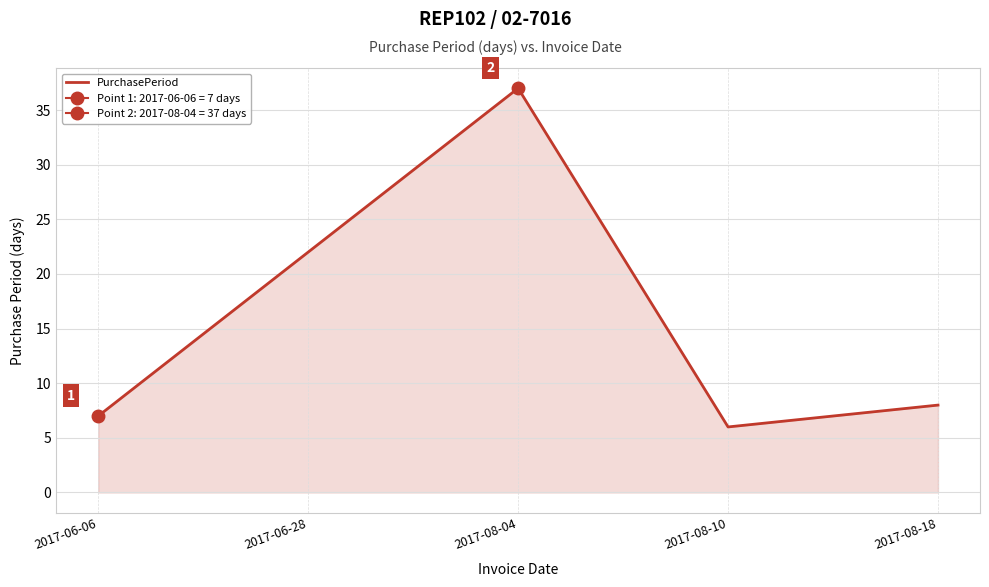

The value at 2017-08-10 is 3. True or false?

False